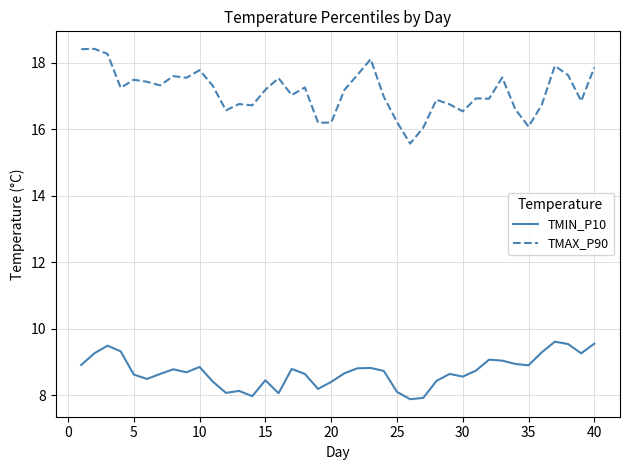

True or false: TMAX_P90 and TMIN_P10 intersect in this chart.

False